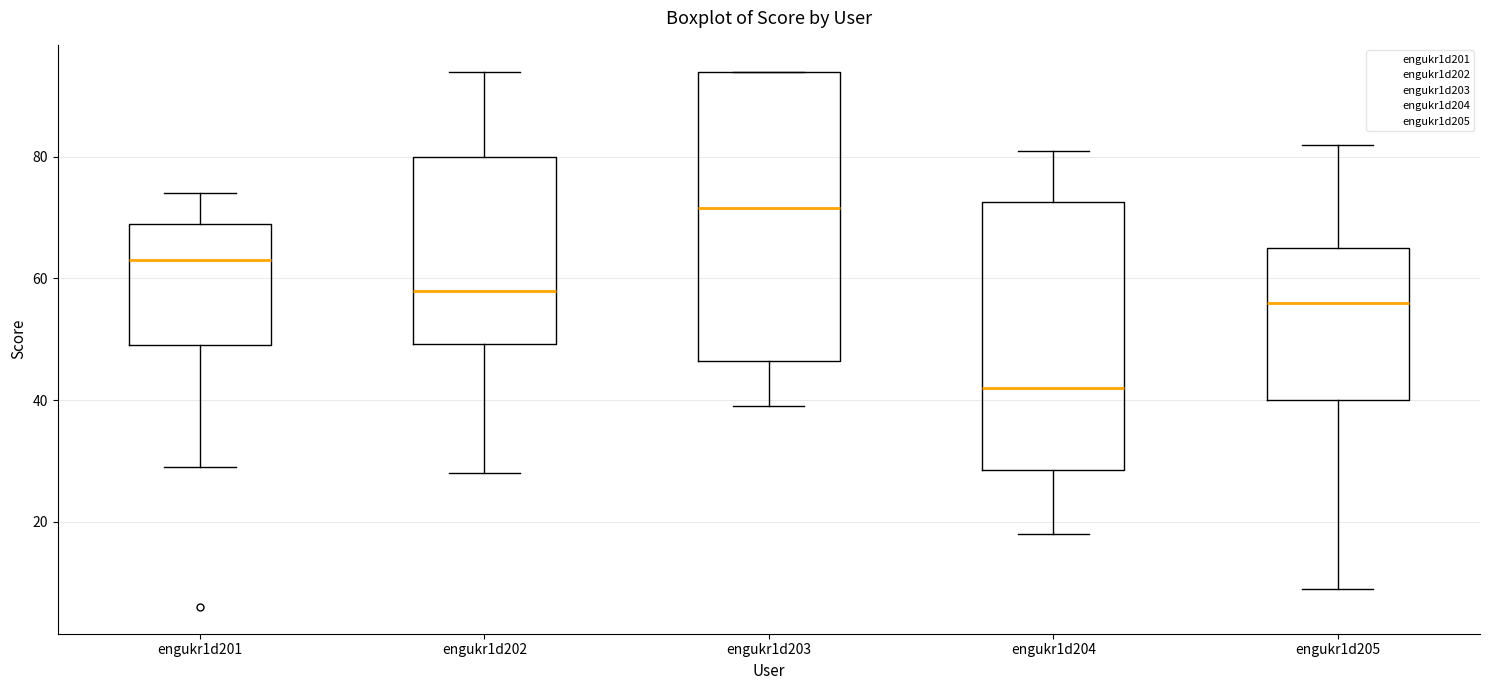

Which box's median line is the highest?

engukr1d203